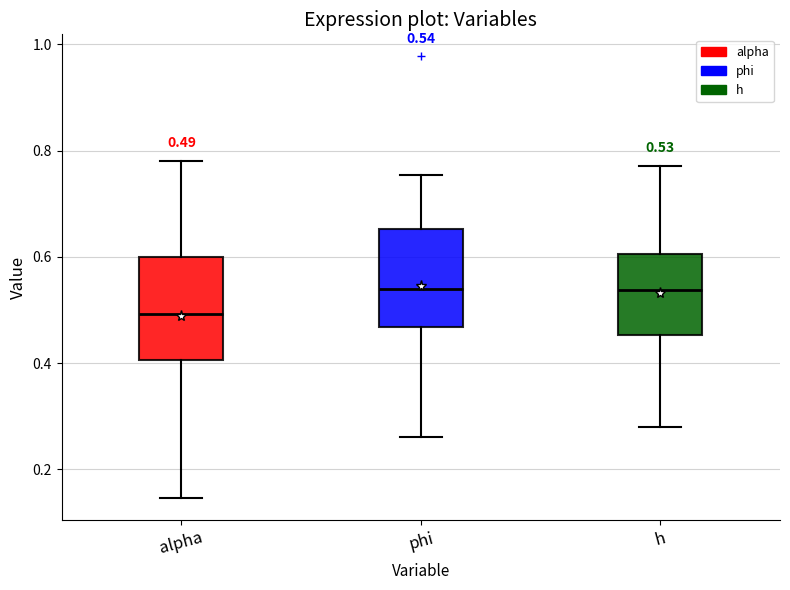

Which box's median line is the lowest?

alpha